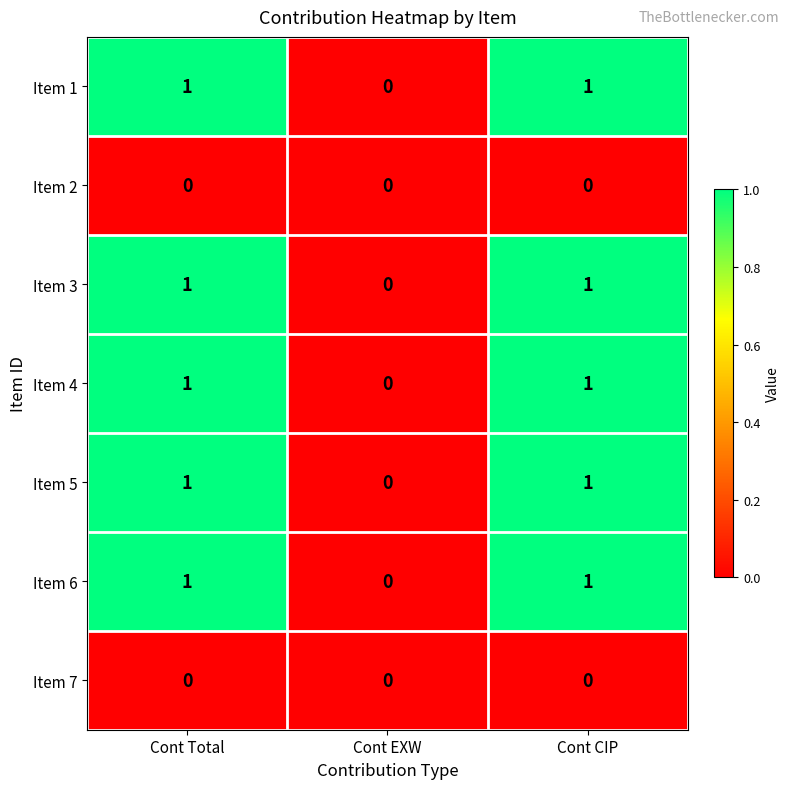

What is the total value across all series at Cont Total?

5